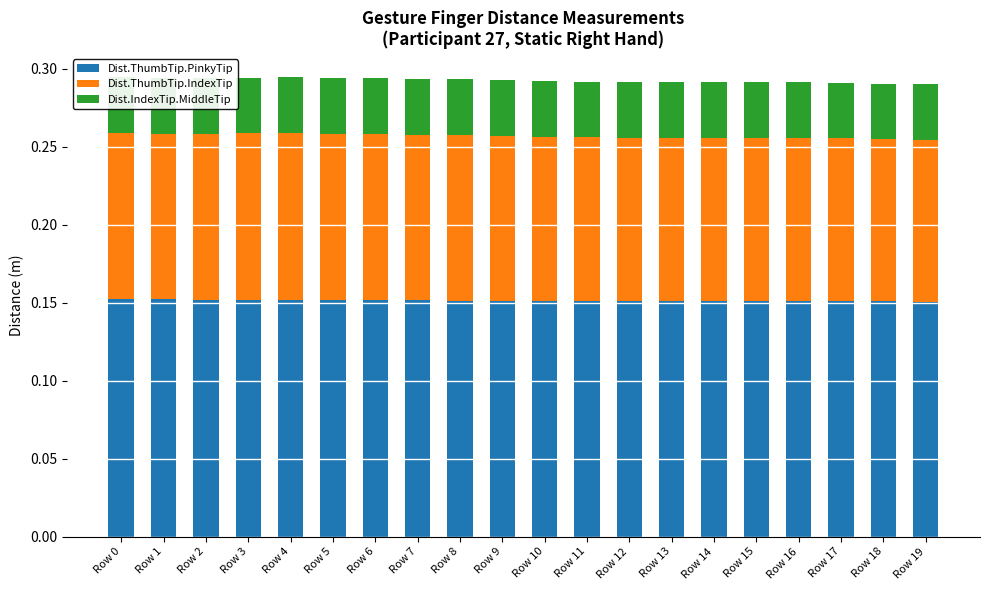

What are all the series names shown in the legend?

Dist.ThumbTip.PinkyTip, Dist.ThumbTip.IndexTip, Dist.IndexTip.MiddleTip